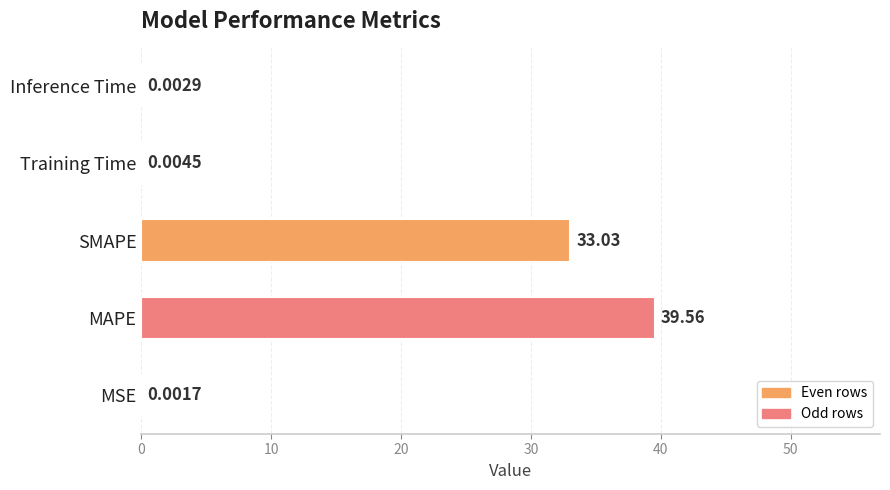

What is the sum of the values at Training Time and SMAPE?

33.0